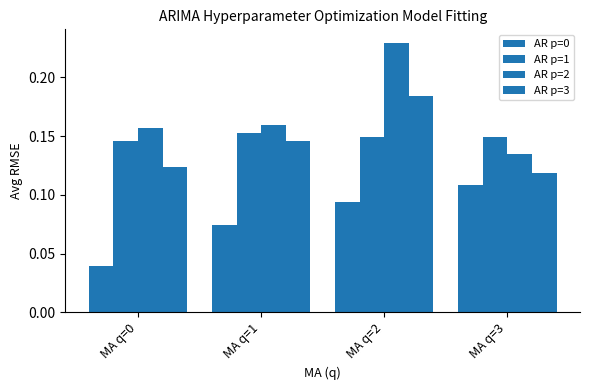

Does the chart contain any negative values?

No